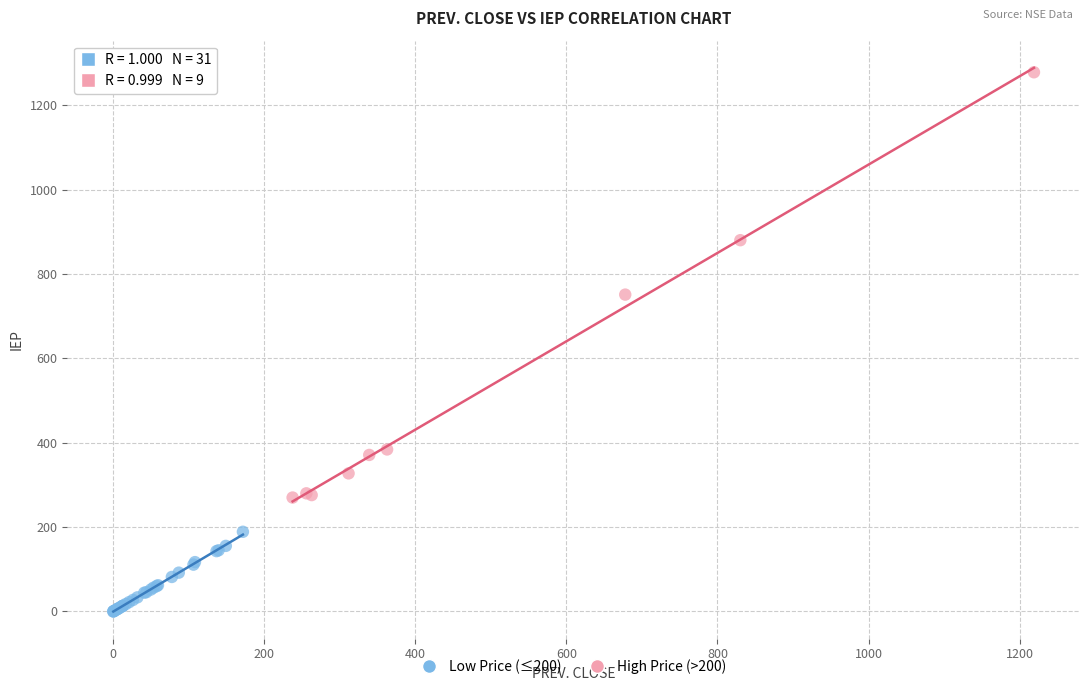

Which series contains the highest Y value?

High Price (>200)